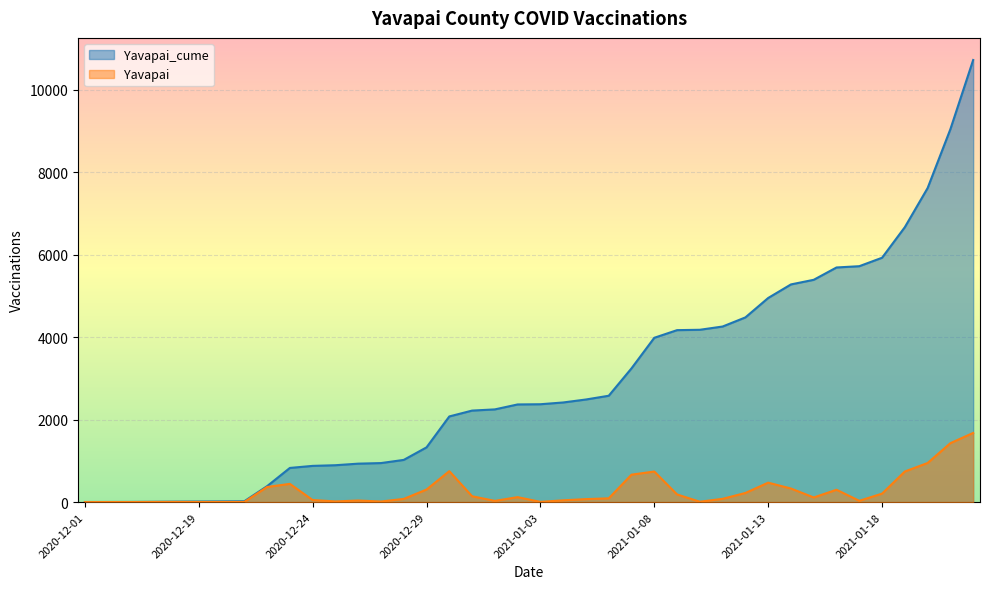

Reading left to right, extract all data points from this chart.

Yavapai_cume: 2	3	4	7	11	14	17	20	386	828	878	894	932	946	1023	1327	2077	2219	2248	2368	2373	2416	2488	2579	3244	3985	4170	4179	4258	4479	4950	5279	5391	5690	5721	5926	6668	7616	9045	10722
Yavapai: 0	1	1	3	4	3	3	3	366	442	50	16	38	14	77	304	750	142	29	120	5	43	72	91	665	741	185	9	79	221	471	329	112	299	31	205	742	948	1429	1677